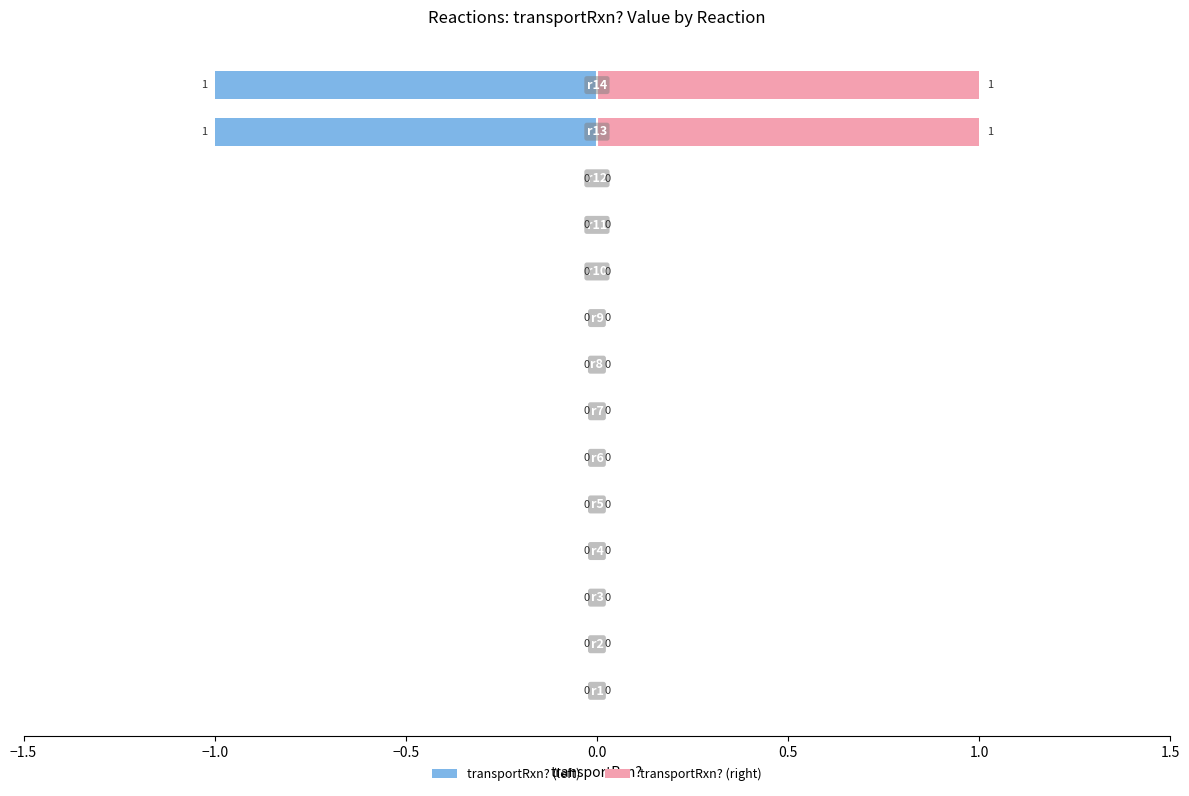

How many series are shown in this chart?

2